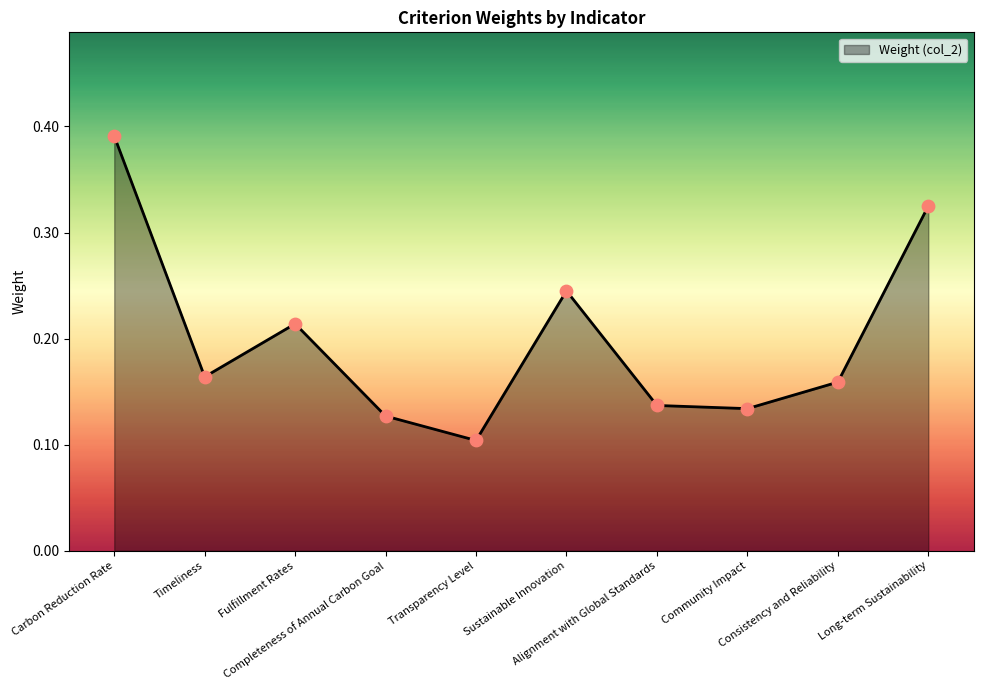

Which has a higher value, Community Impact or Carbon Reduction Rate?

Carbon Reduction Rate